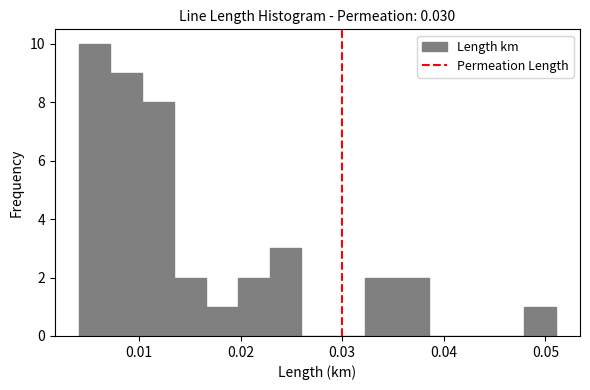

Around what value on the x-axis is the tallest bar? Give the approximate position of its centre, as read against the axis.

0.006